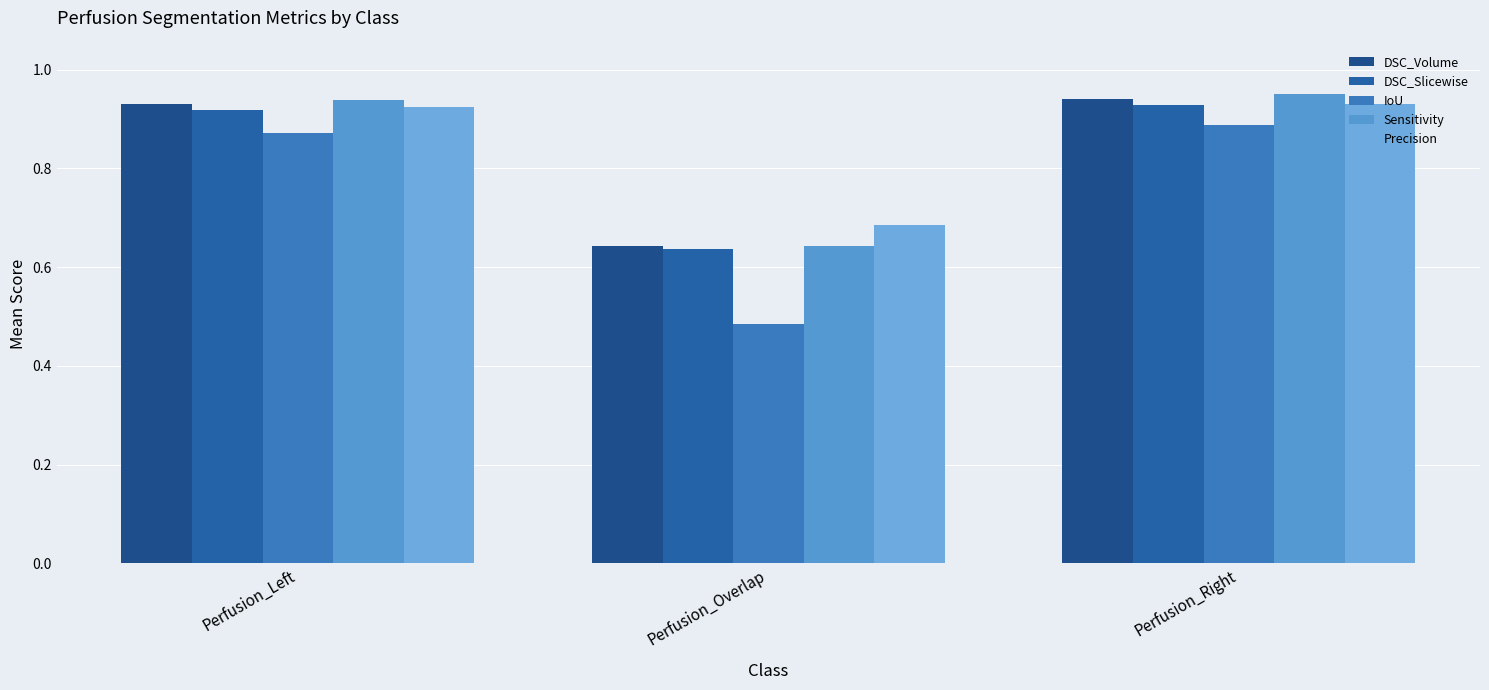

The Sensitivity series shows 0.6 at Perfusion_Left. True or false?

False